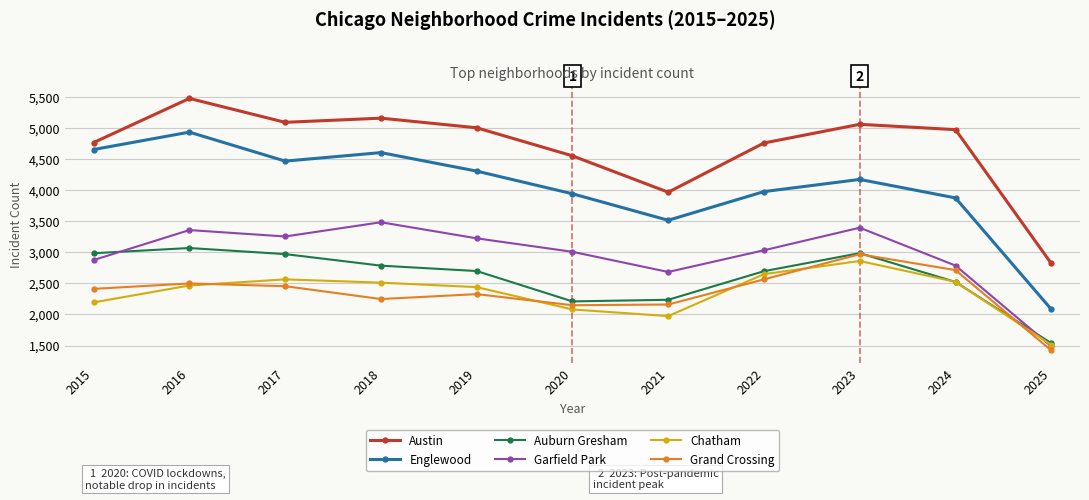

True or false: Austin and Grand Crossing intersect in this chart.

False